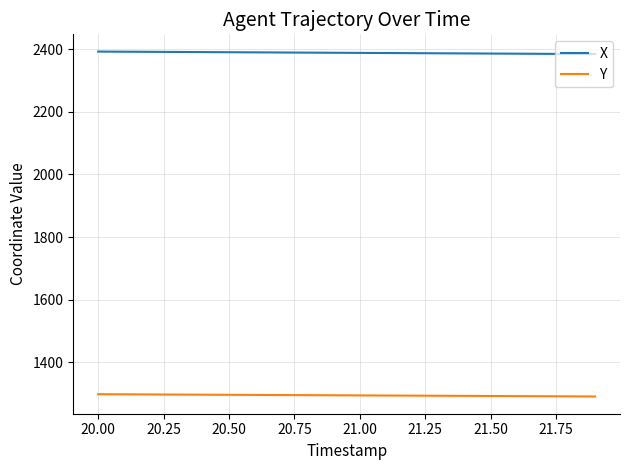

What is the difference between the maximum and second lowest values in the X series?

7.6